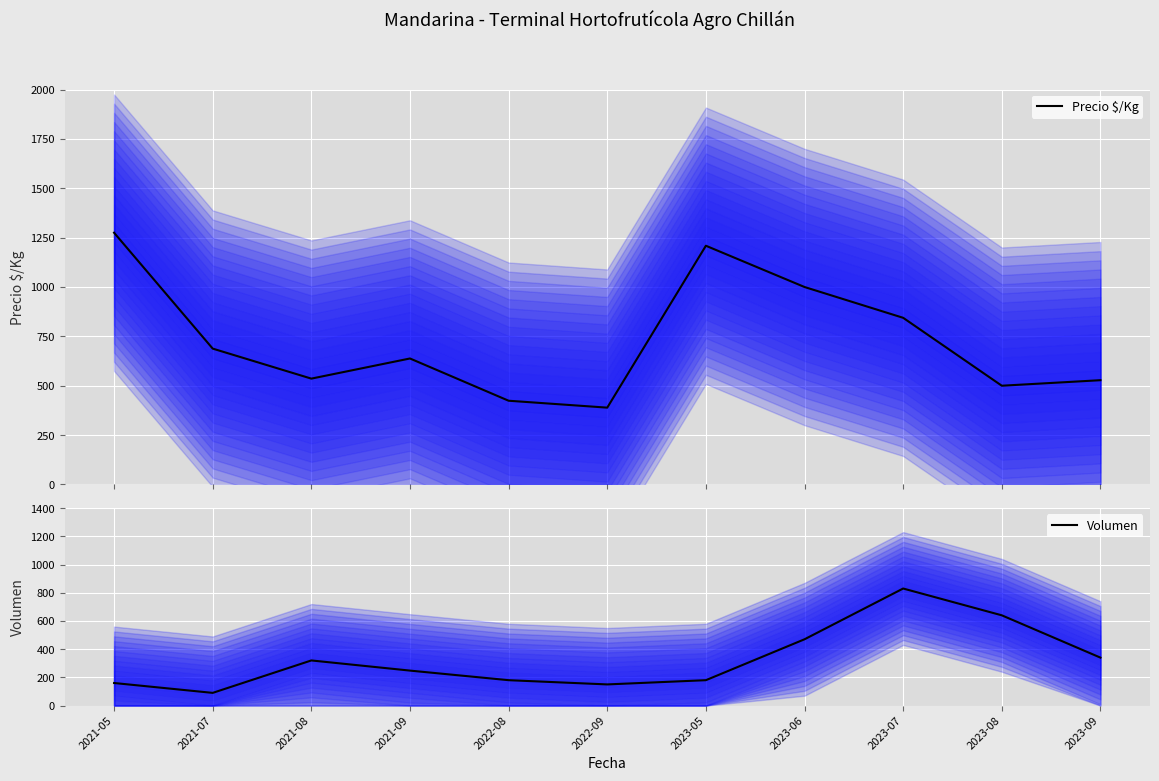

What is the difference between the highest and lowest values at 2021-09?

390